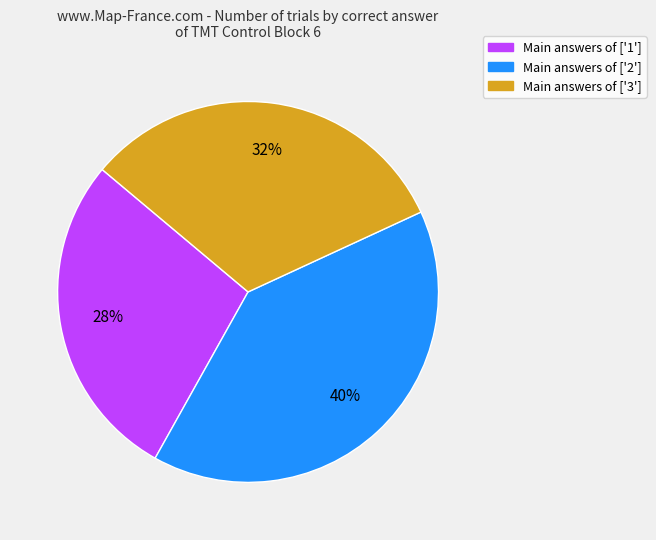

To the nearest percent, what is the average slice percentage?

33%